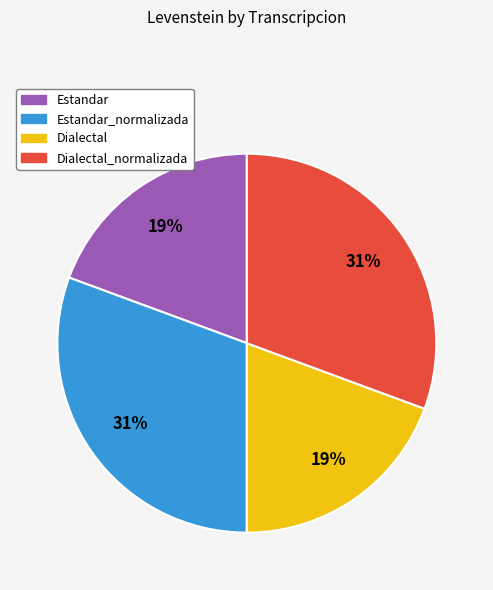

Does Dialectal represent more than half of the total?

No